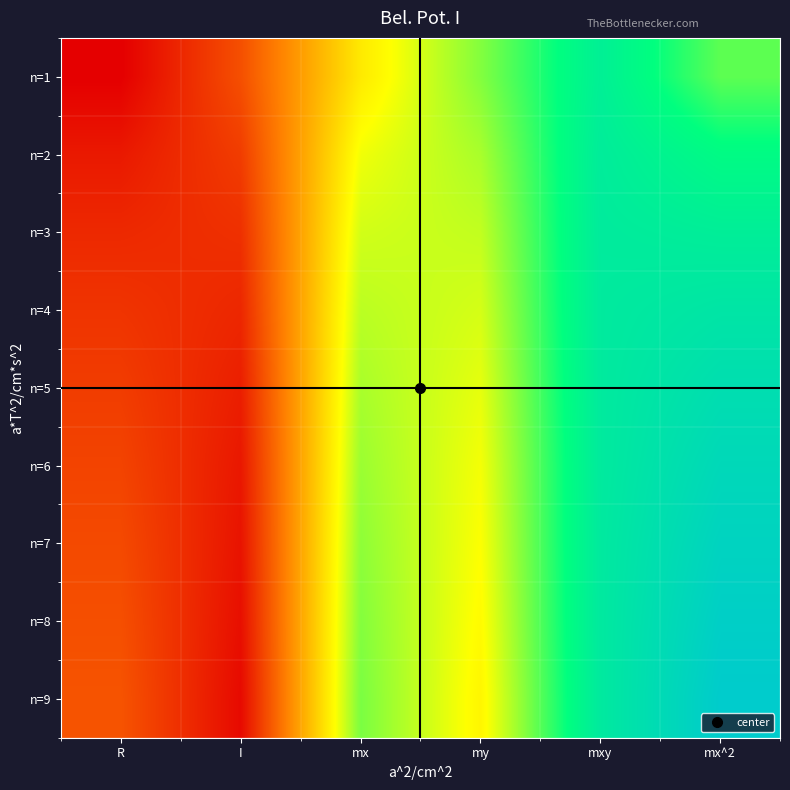

Which has a higher value, mx or I?

mx